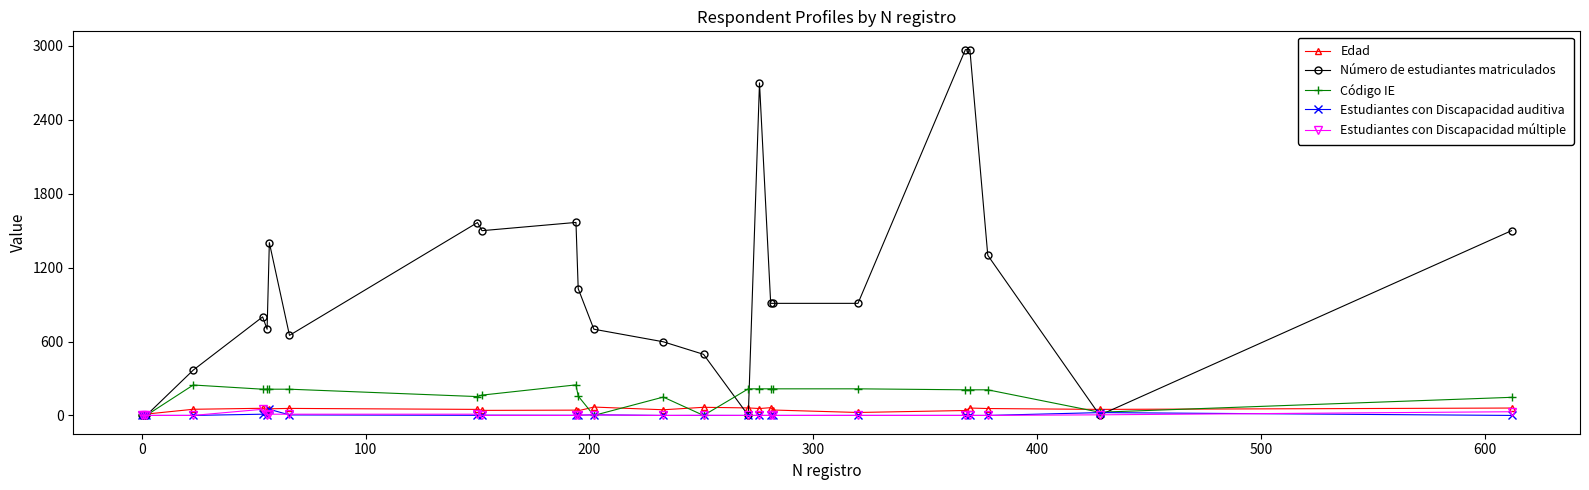

Which series has the widest spread of values?

Número de estudiantes matriculados